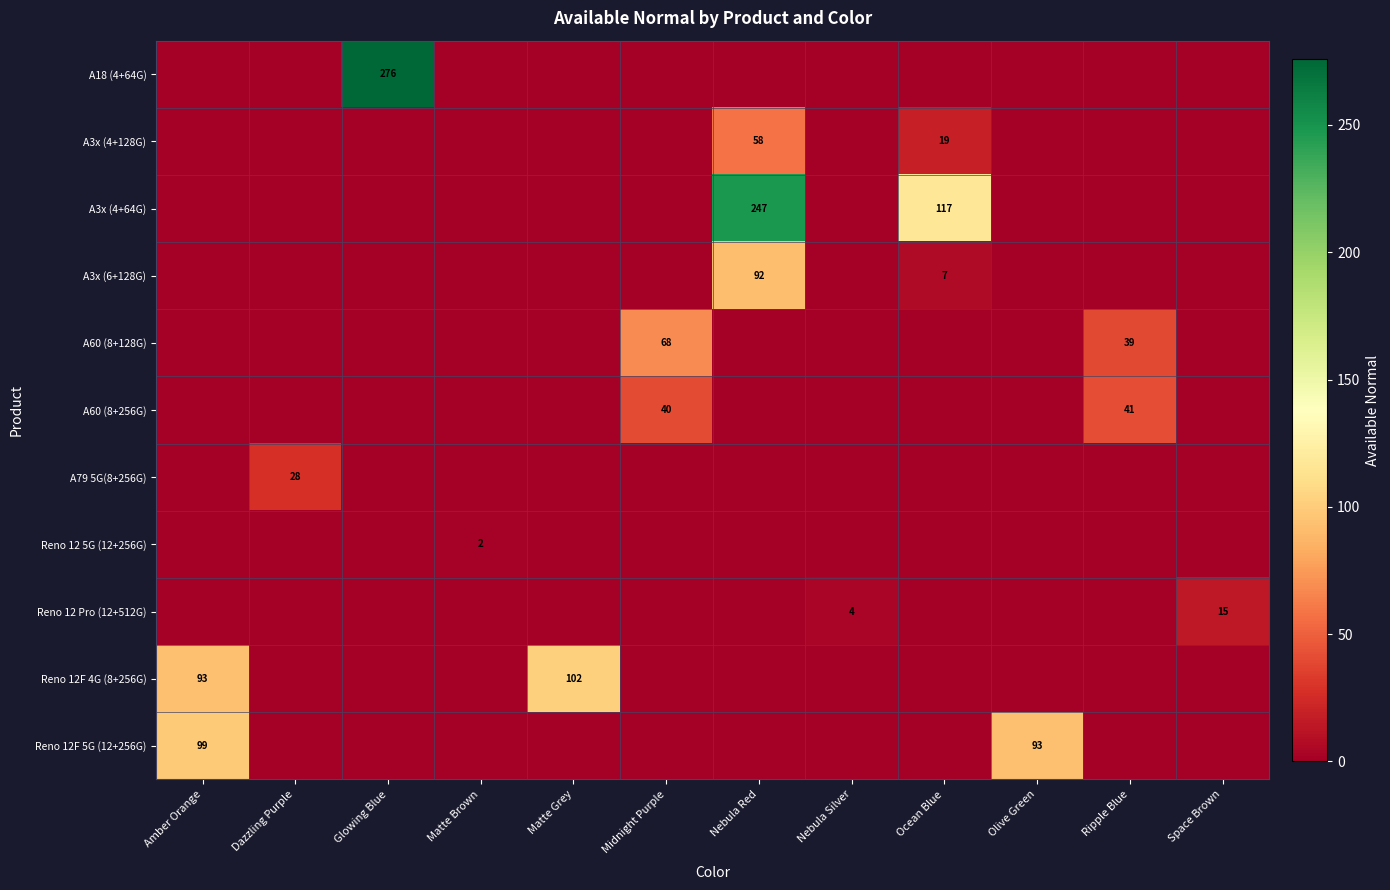

What is the difference between the maximum and minimum values in the row_2 series?

247